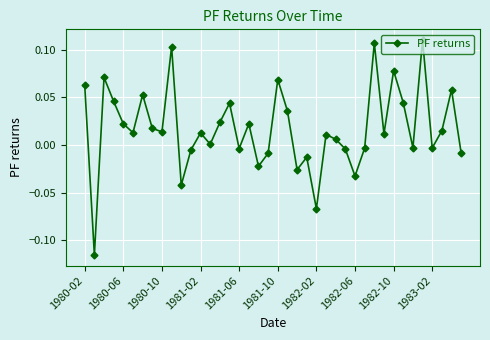

What is the sum of all values?

0.7